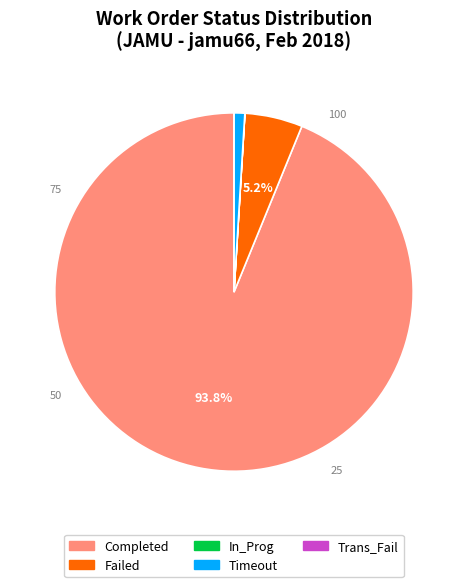

Does any single category account for the majority?

Yes